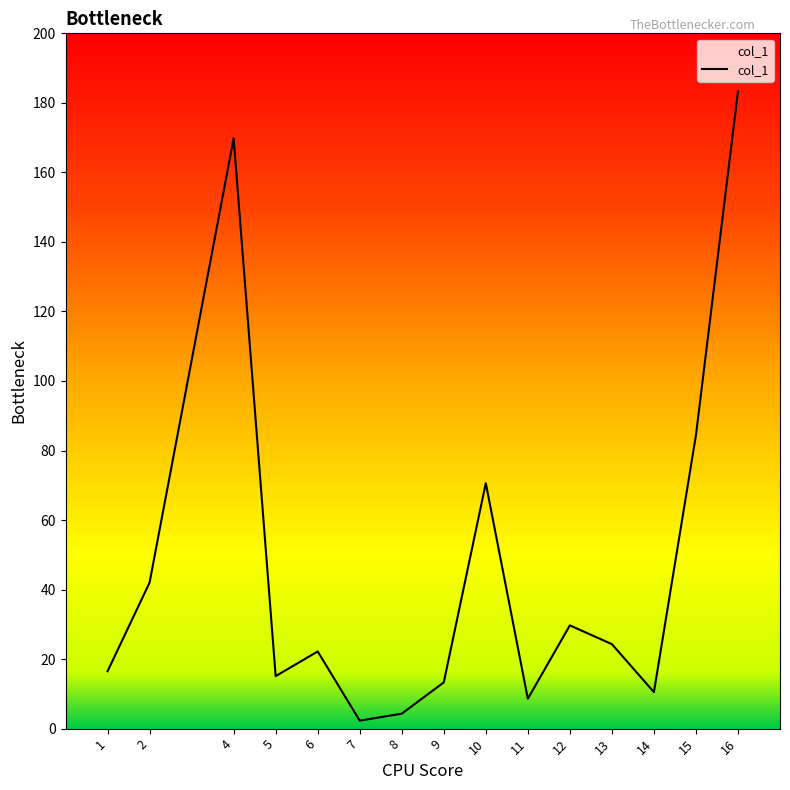

How many lines are shown in the chart?

1